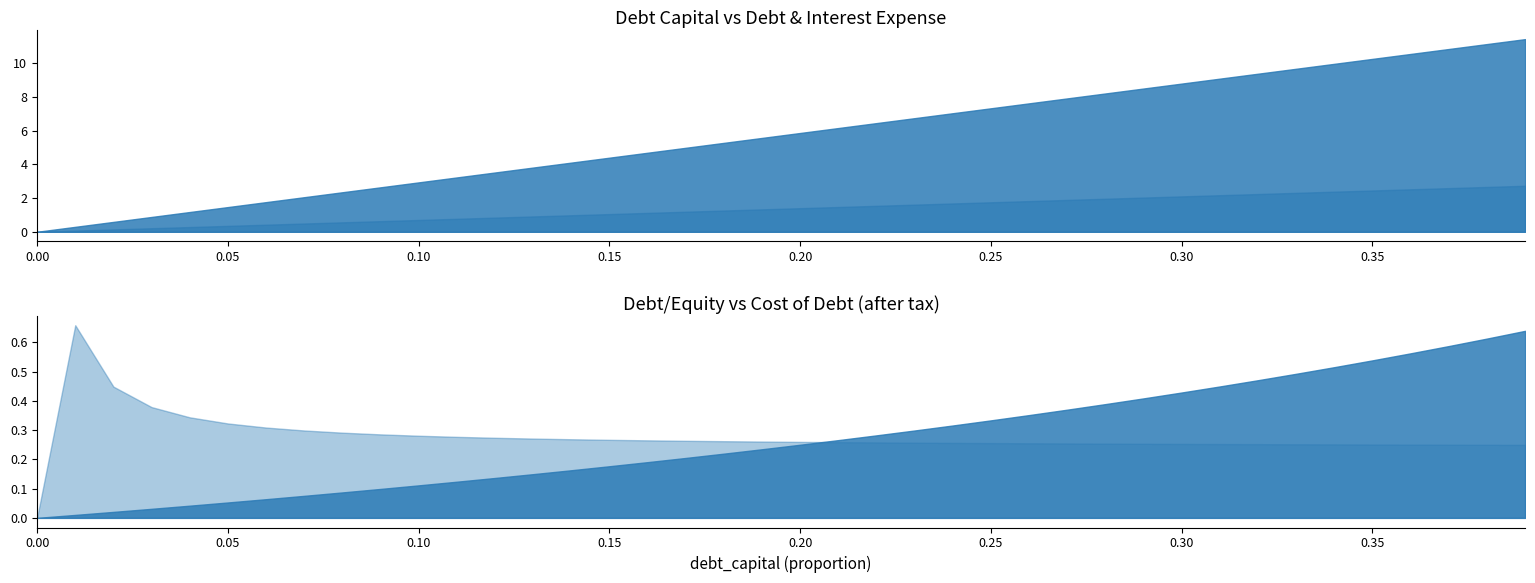

Which category has the highest value across all series?

0.39